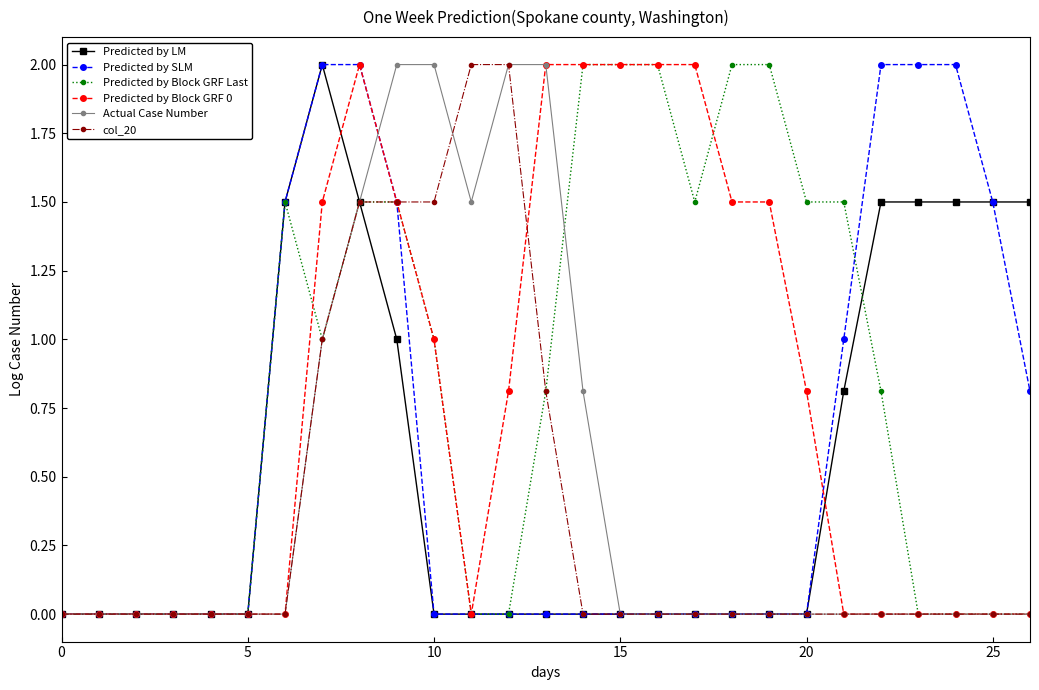

What is the greatest value displayed?

2.0